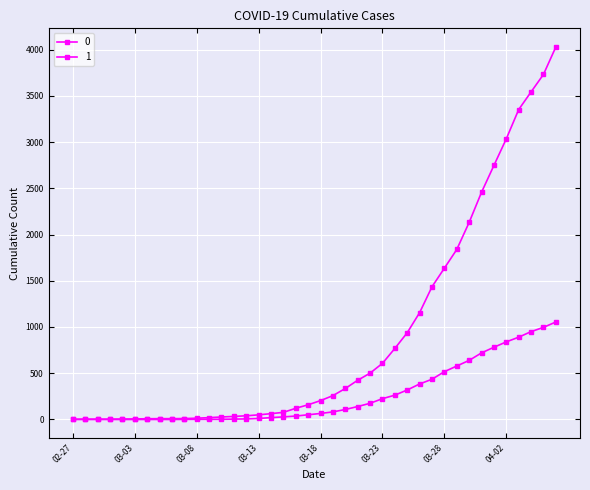

How many categories are shown in the chart?

40